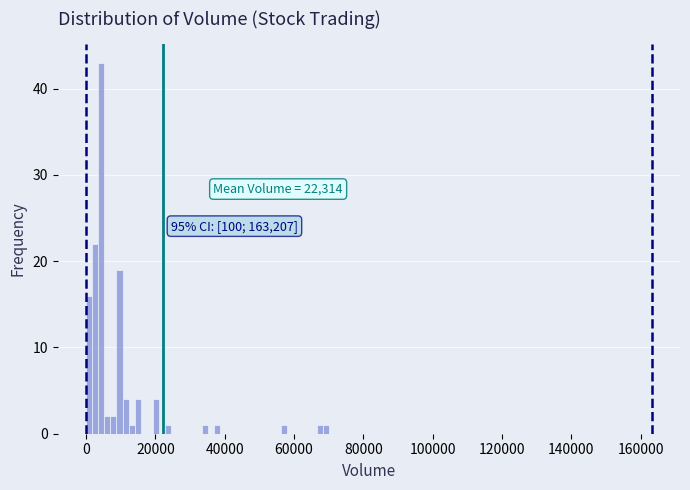

Read against the x-axis, roughly where is the centre of the tallest bar?

4000